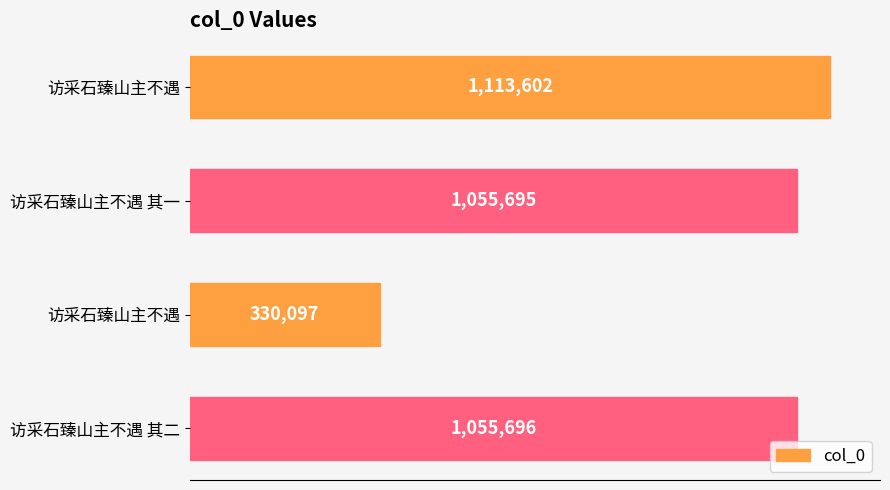

What is the difference between the maximum and minimum values?

783505